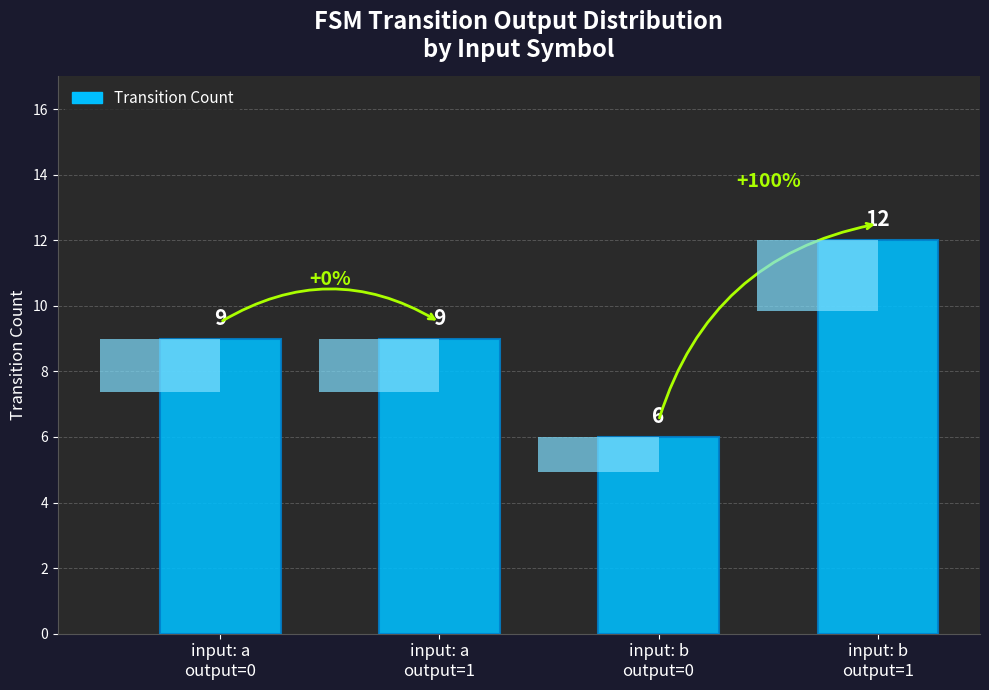

What is the label of the 2nd bar from the left?

input: a
output=1